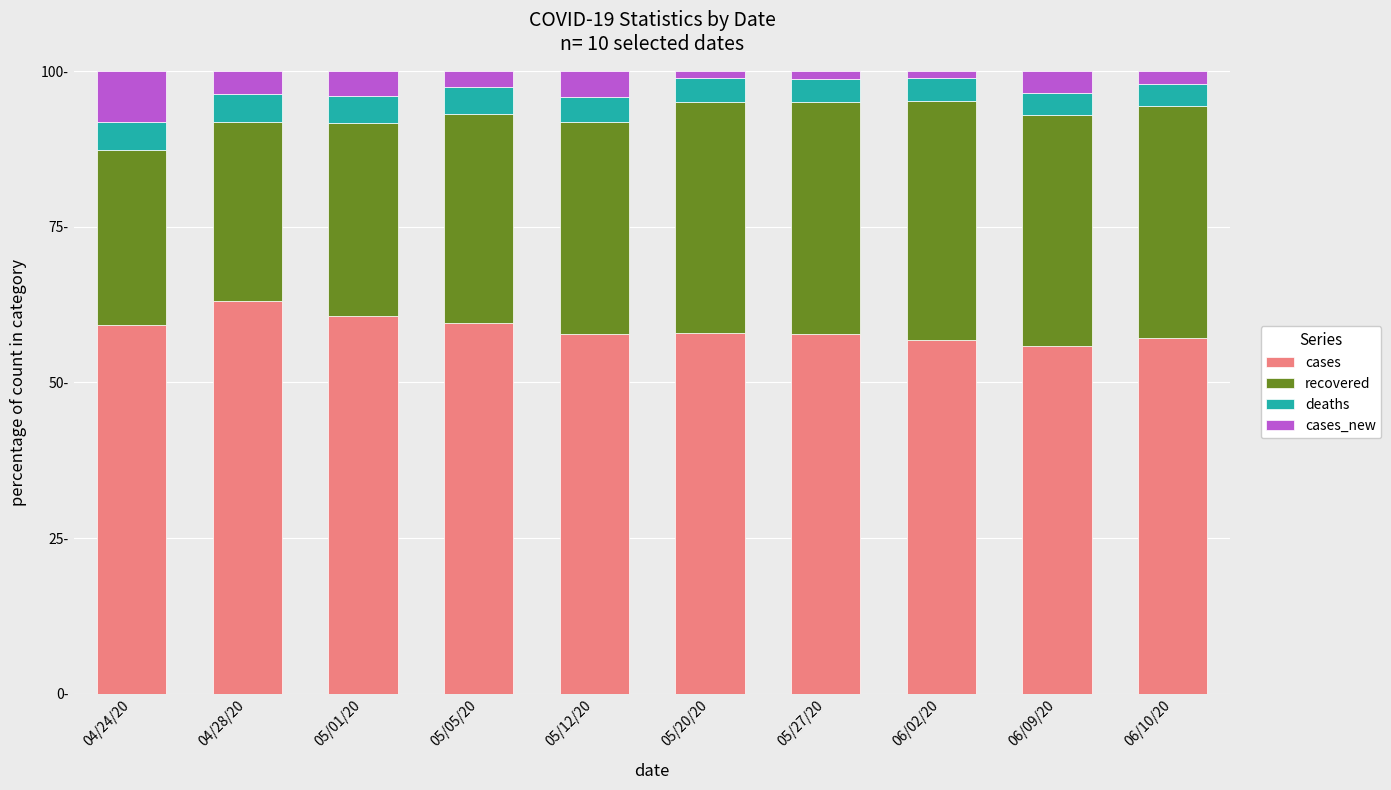

What is the label of the 5th bar from the right?

05/20/20